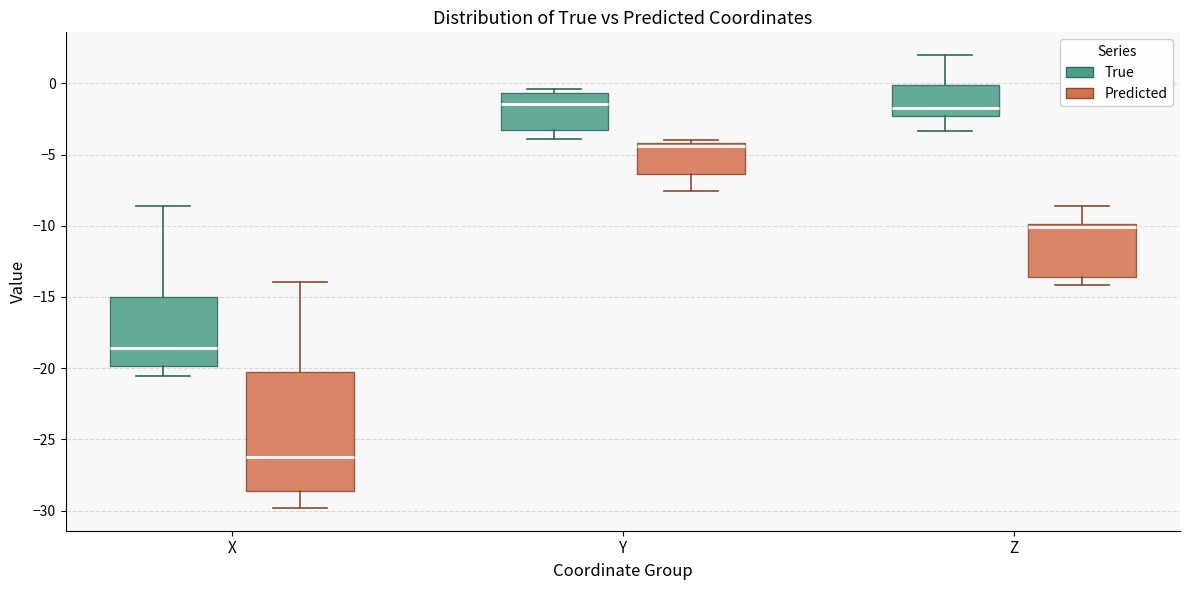

Reading left to right, transcribe this box plot: for each box, give where its median line is, the range the box spans, and where its two whiskers end, as read against the y-axis. The values are not printed on the chart, so give them approximately, as read against the axis.

X (True): median -18.5, box -20.0 to -15.0, whiskers -20.5 to -8.5
X (Predicted): median -26.0, box -28.5 to -20.5, whiskers -30.0 to -14.0
Y (True): median -1.5, box -3.5 to -0.5, whiskers -4.0 to -0.5 (just above the box's upper edge)
Y (Predicted): median -4.5, box -6.5 to -4.0, whiskers -7.5 to -4.0 (just above the box's upper edge)
Z (True): median -2.0, box -2.5 to 0.0, whiskers -3.5 to 2.0
Z (Predicted): median -10.0 (just below the box's upper edge), box -13.5 to -10.0, whiskers -14.0 to -8.5